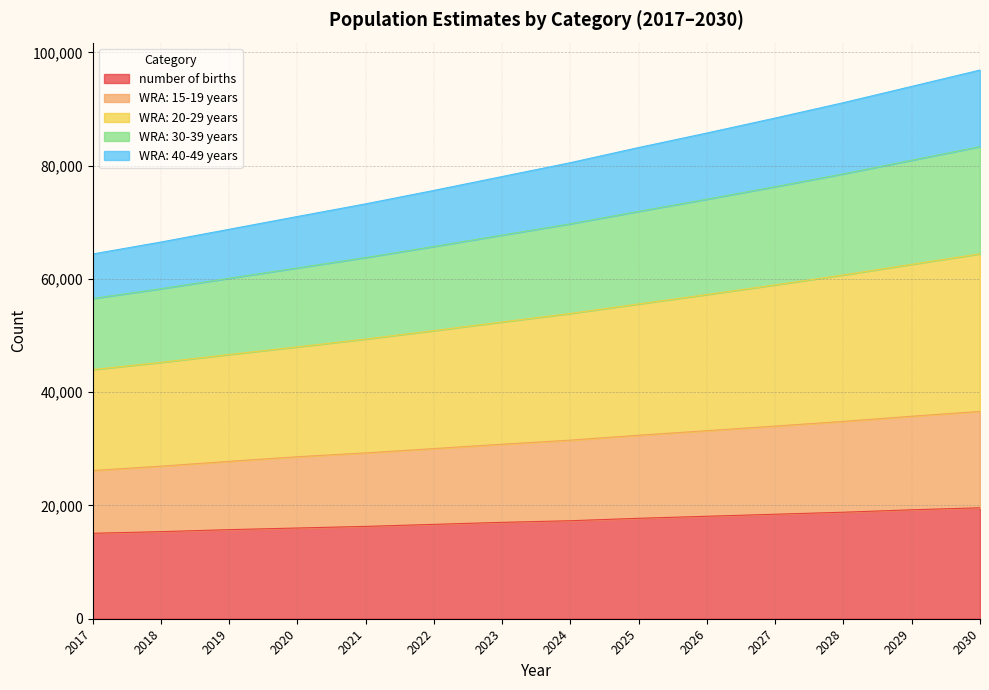

What is the sum of all number of births values?

241373.9